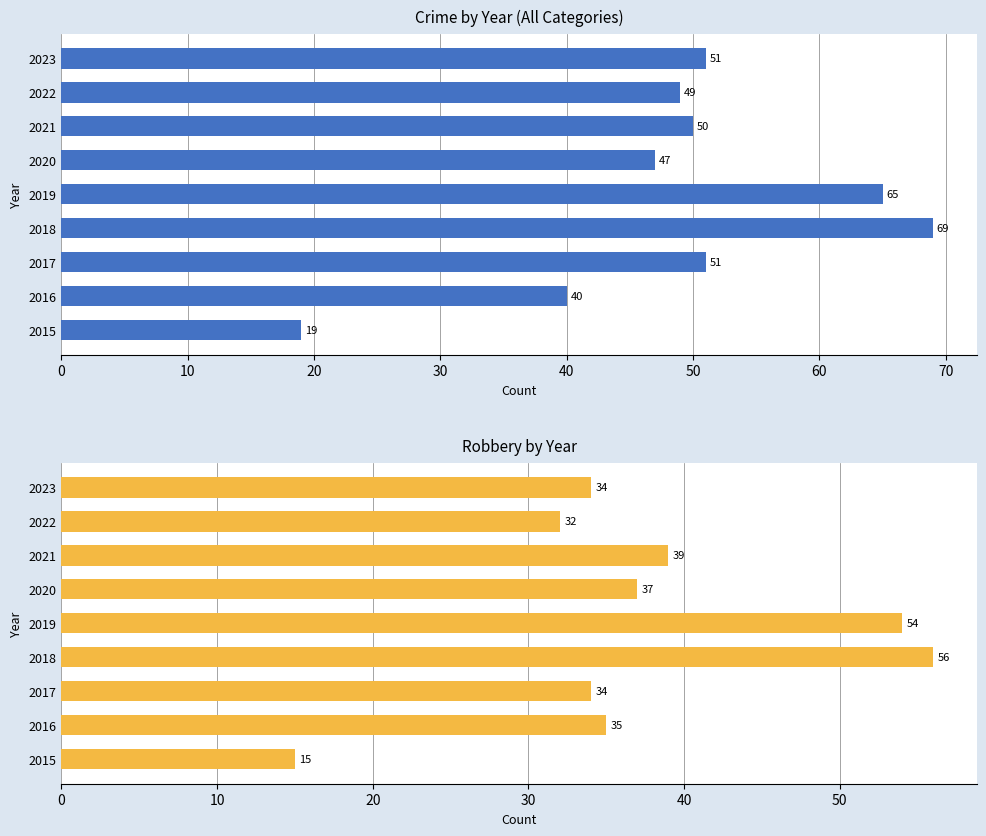

What is the highest value of the Robbery series?

56